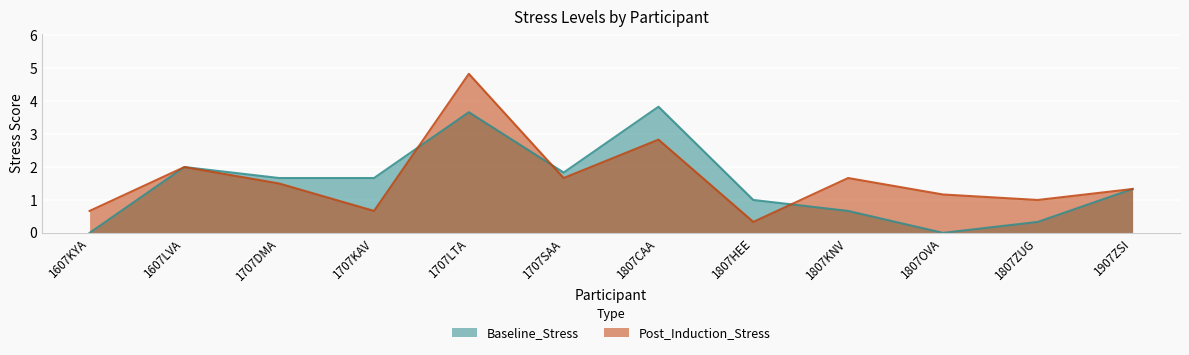

What is the value of the Baseline_Stress point at the 8th from the left?

1.0